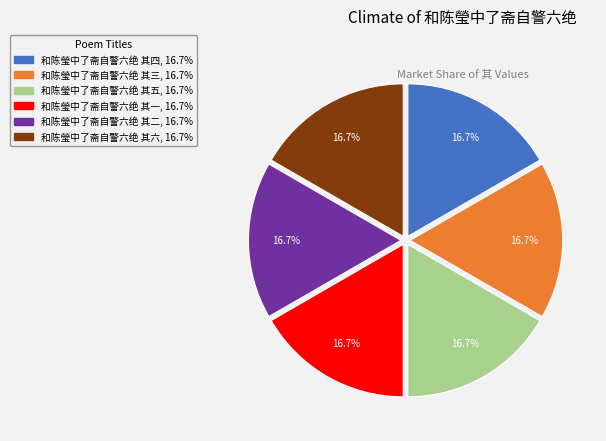

To the nearest percent, what is the combined percentage of 和陈瑩中了斋自警六绝 其六 and 和陈瑩中了斋自警六绝 其二?

33%